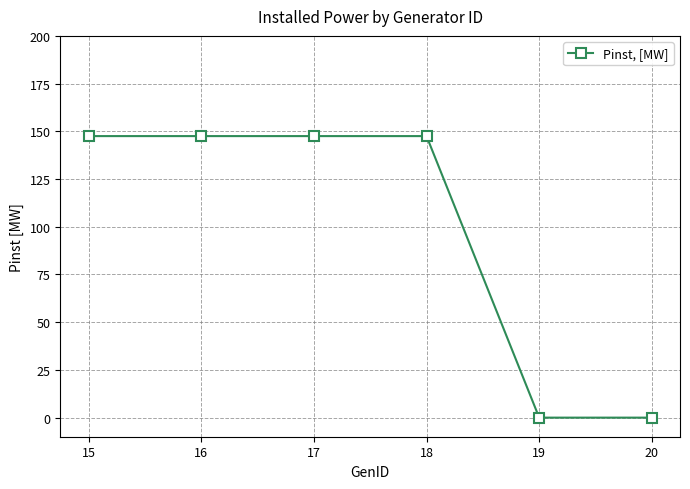

True or false: the data shows -84.1 at 19.

False